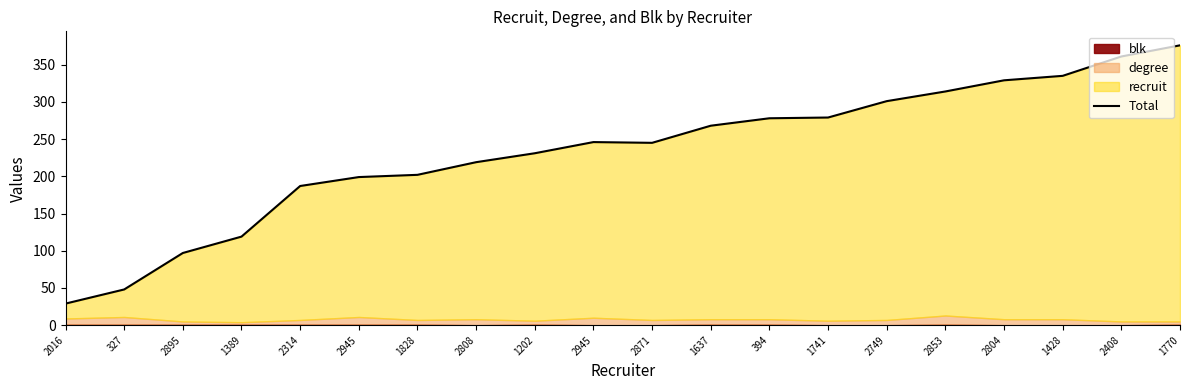

What is the label of the 8th point from the left?

2808